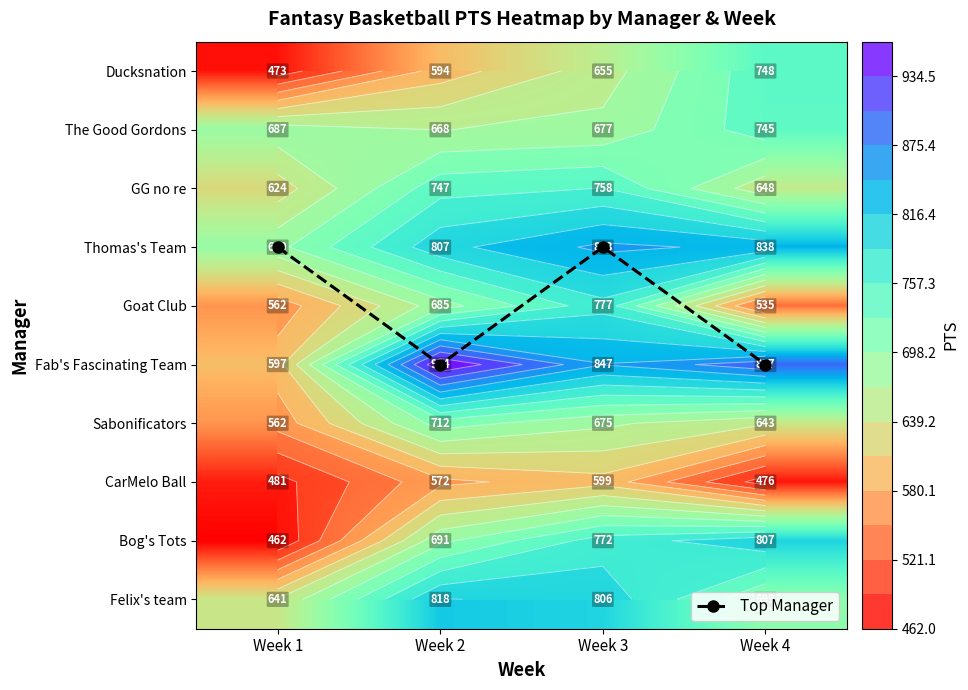

At which label does Bog's Tots reach its peak?

Week 4